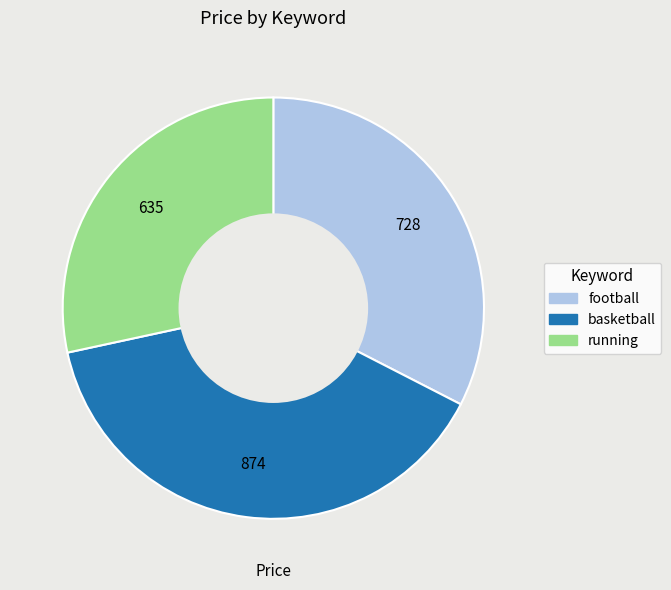

Do basketball and football together represent more than half of the pie?

Yes